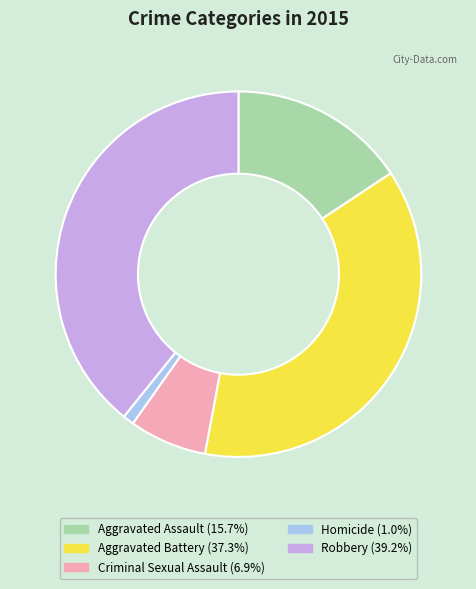

True or false: Aggravated Assault accounts for 28% of the total.

False